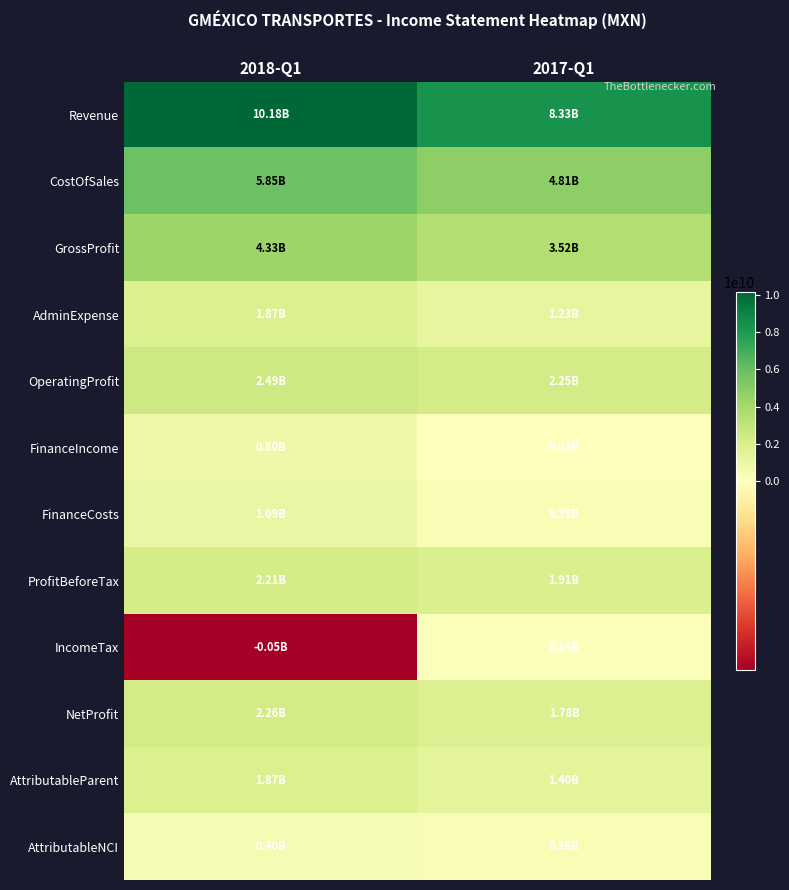

What is the difference between the highest and lowest values at 2017-Q1?

8304598000